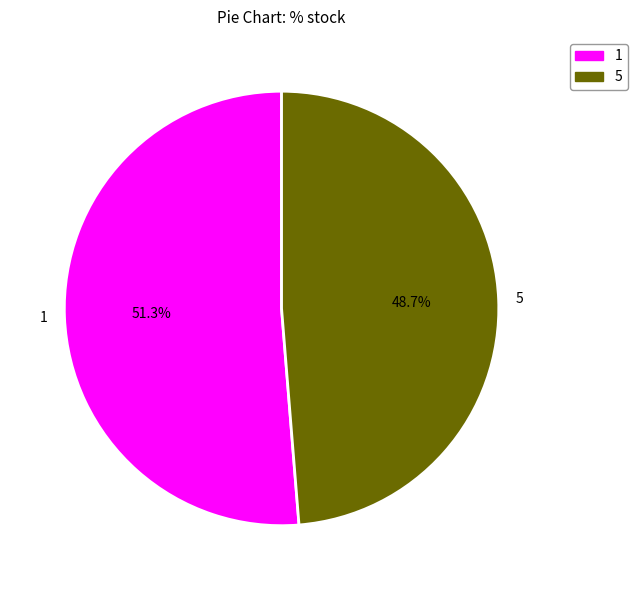

Which has a higher value, 5 or 1?

1